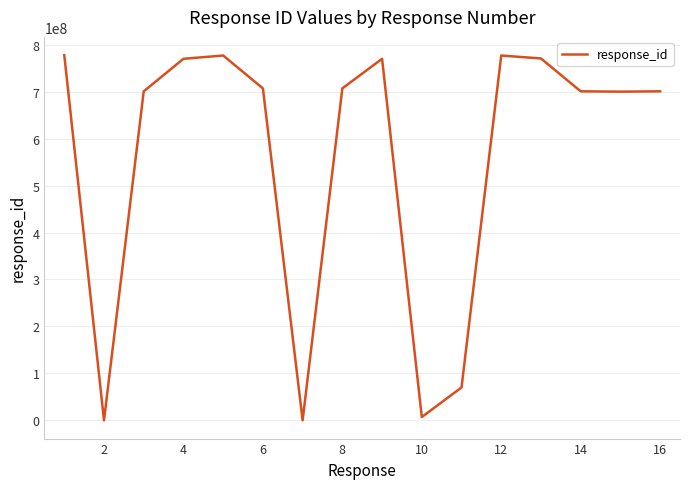

What is the greatest value displayed?

777777777